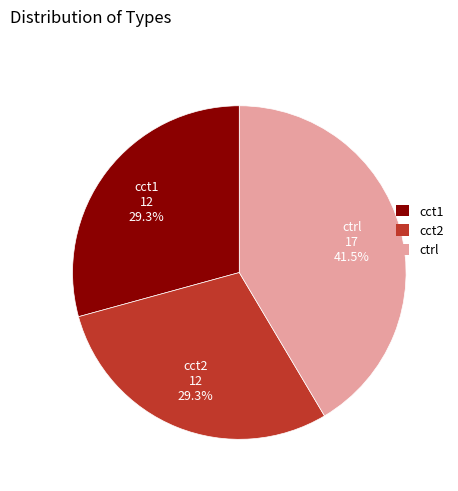

To the nearest percent, what is the average slice percentage?

33%